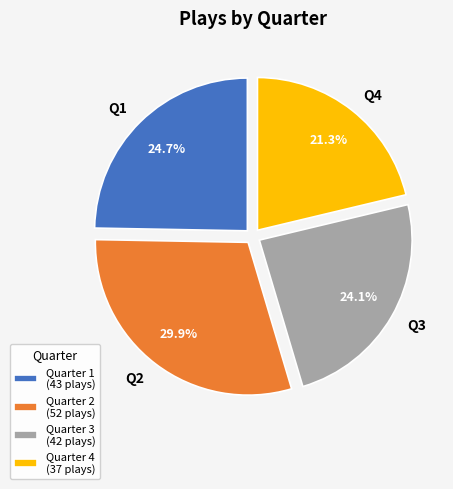

Approximately how many times larger is the value at Q1 compared to Q3?

1.0